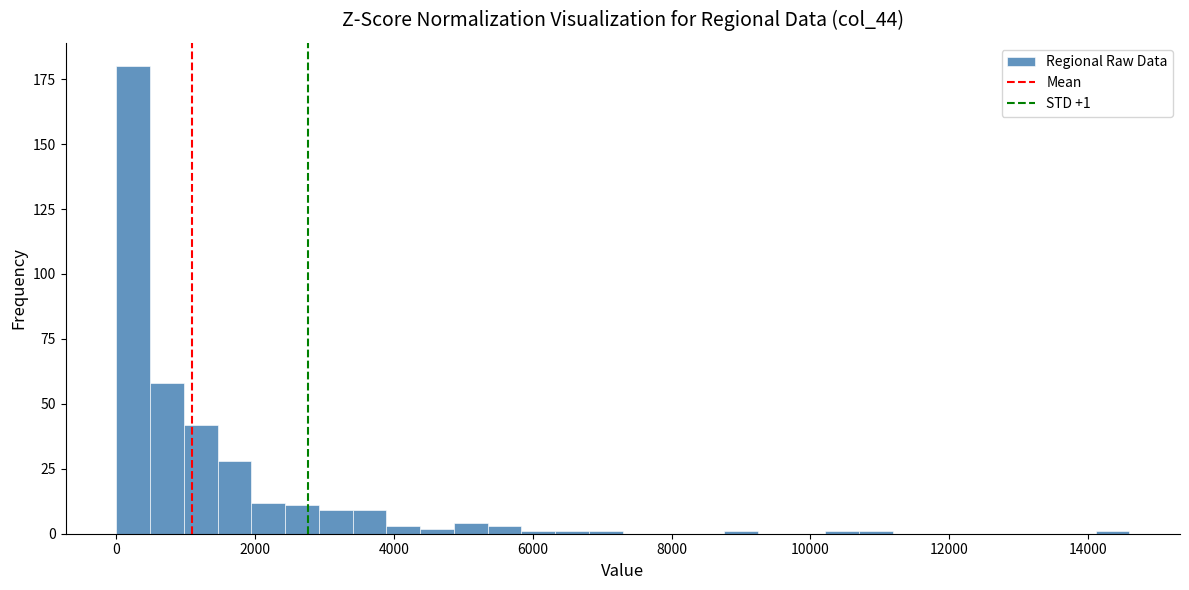

Around what value on the x-axis is the tallest bar? Give the approximate position of its centre, as read against the axis.

200